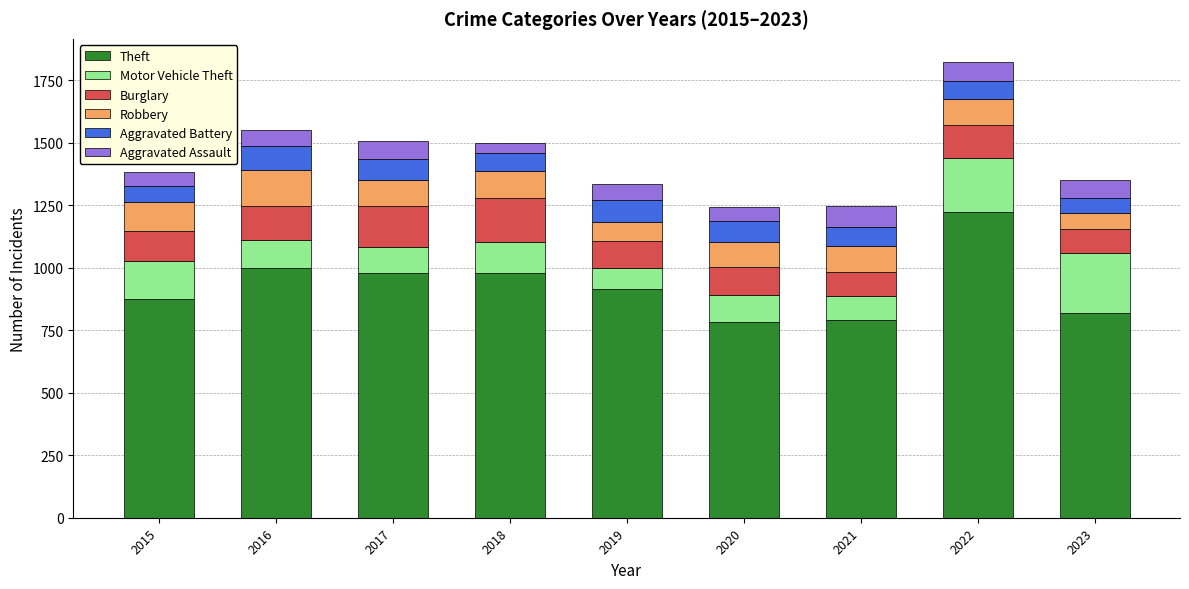

The Theft series shows 249 at 2015. True or false?

False